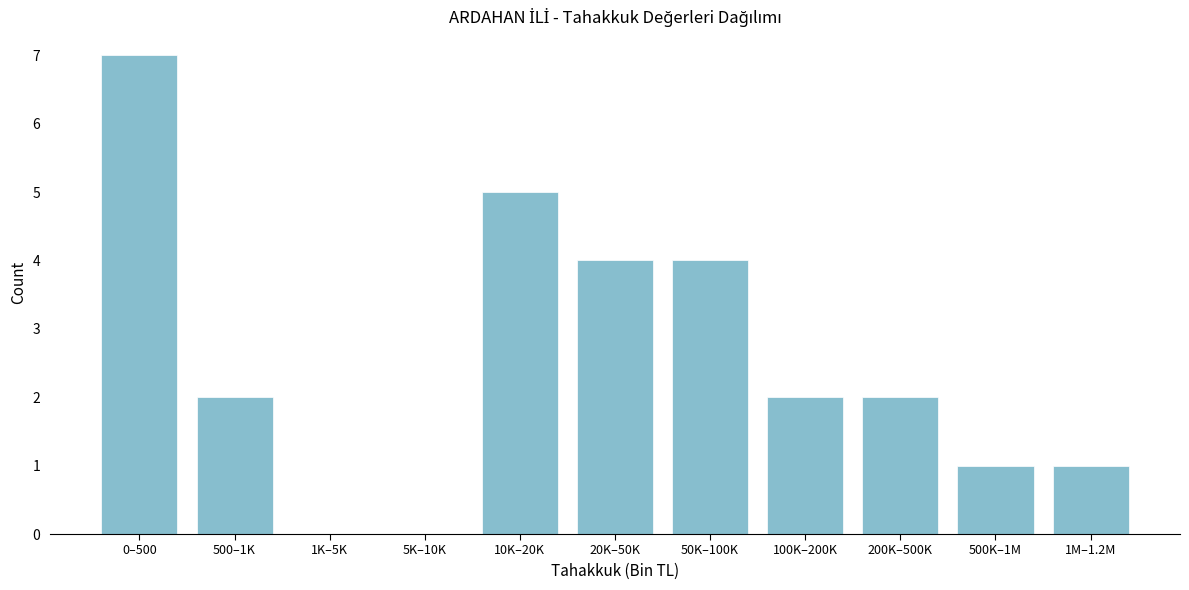

Reading right to left, transcribe all the data shown in this chart.

1M–1.2M=1	500K–1M=1	200K–500K=2	100K–200K=2	50K–100K=4	20K–50K=4	10K–20K=5	5K–10K=0	1K–5K=0	500–1K=2	0–500=7